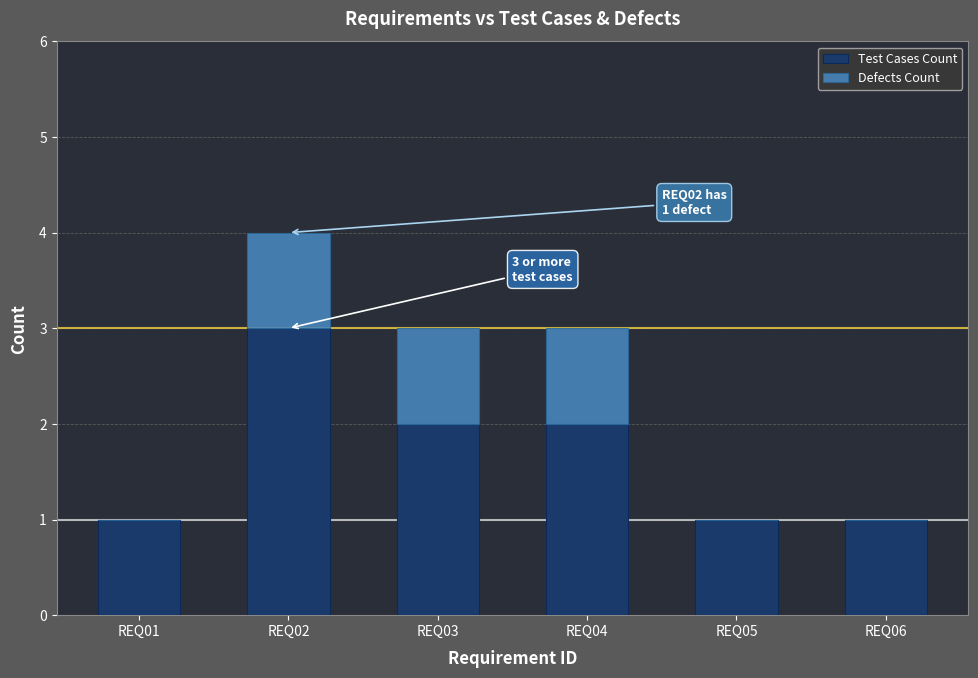

At which category is the sum across all series the highest?

REQ02